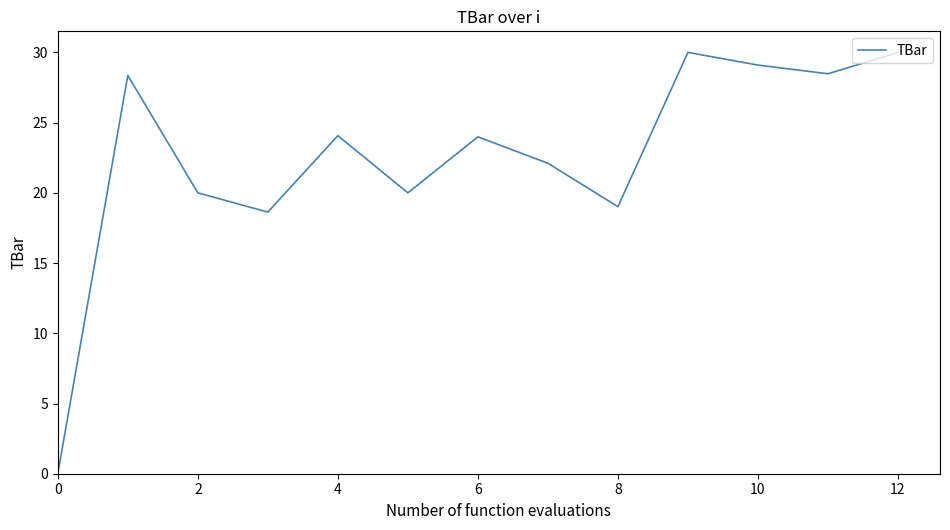

What is the maximum value shown in the chart?

30.0